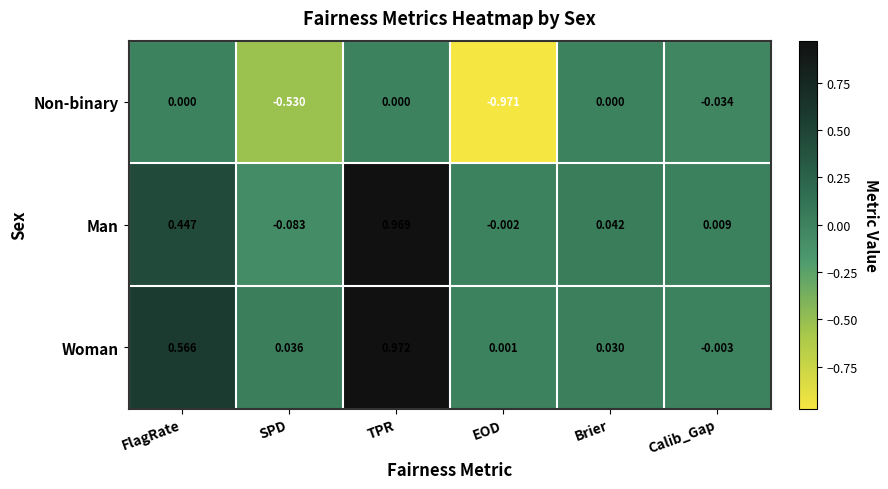

Which series has the largest total across all categories?

Woman